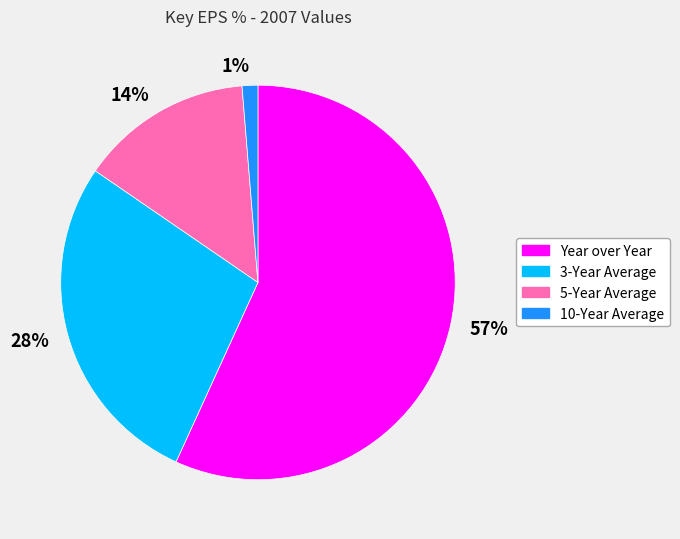

Is it true that Year over Year is 57% of the pie?

True